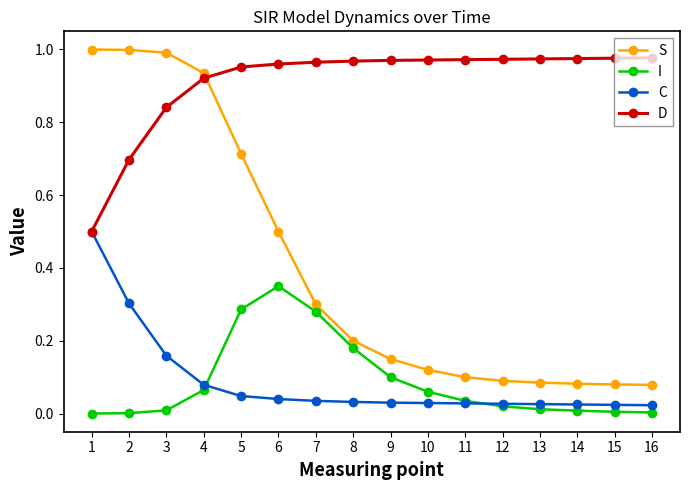

At 2, list the series in order from largest to smallest.

S, D, C, I